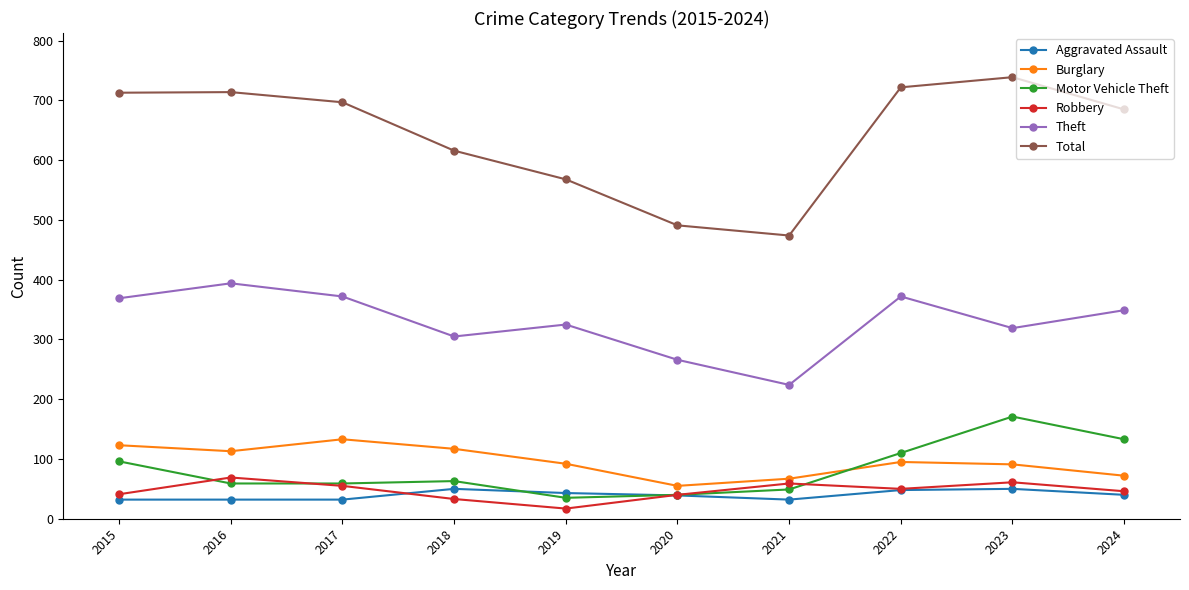

The Total series shows 616 at 2018. True or false?

True